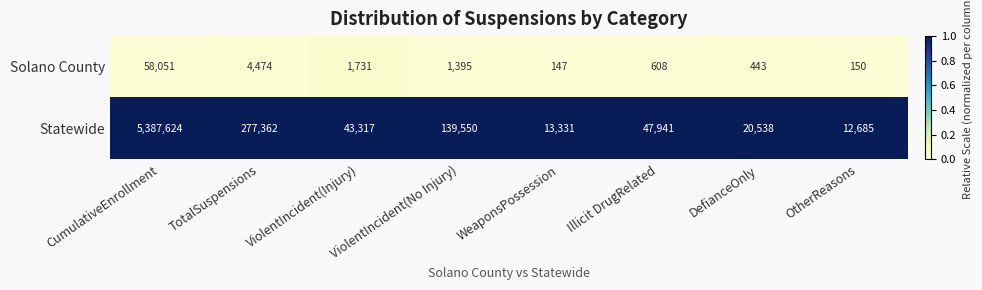

Which series has the widest spread of values?

Statewide